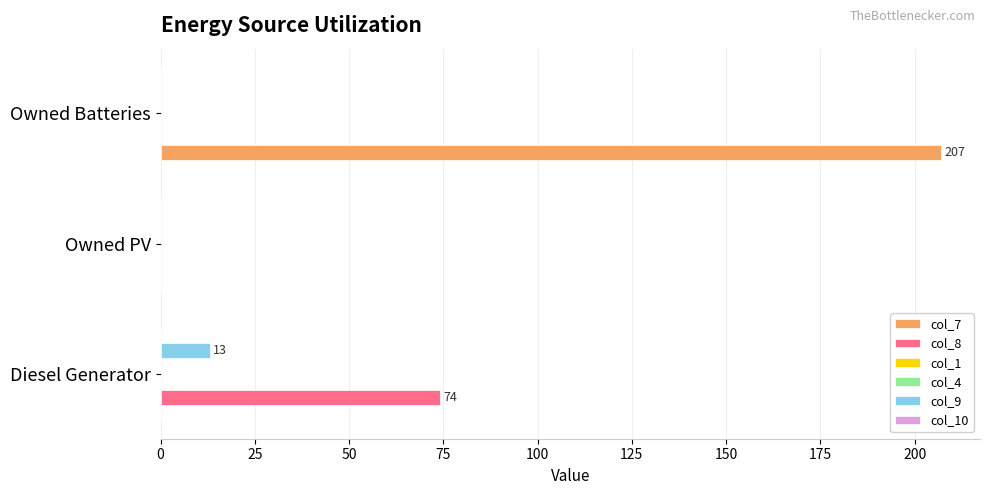

What are all the series names shown in the legend?

col_7, col_8, col_1, col_4, col_9, col_10